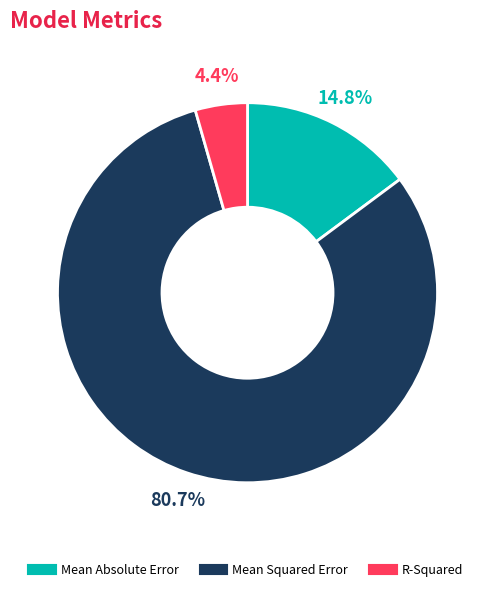

Rank the categories by value from lowest to highest.

R-Squared, Mean Absolute Error, Mean Squared Error